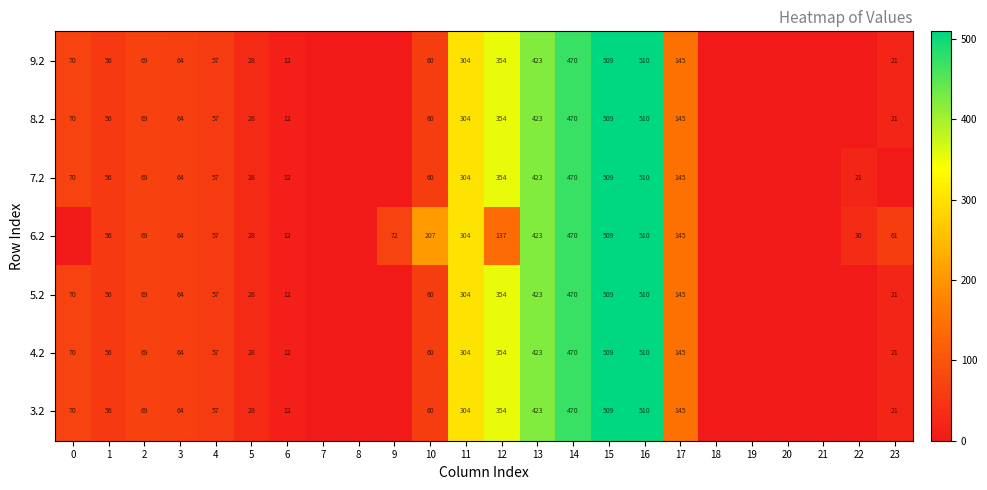

What is the total value across all series at 4?

399